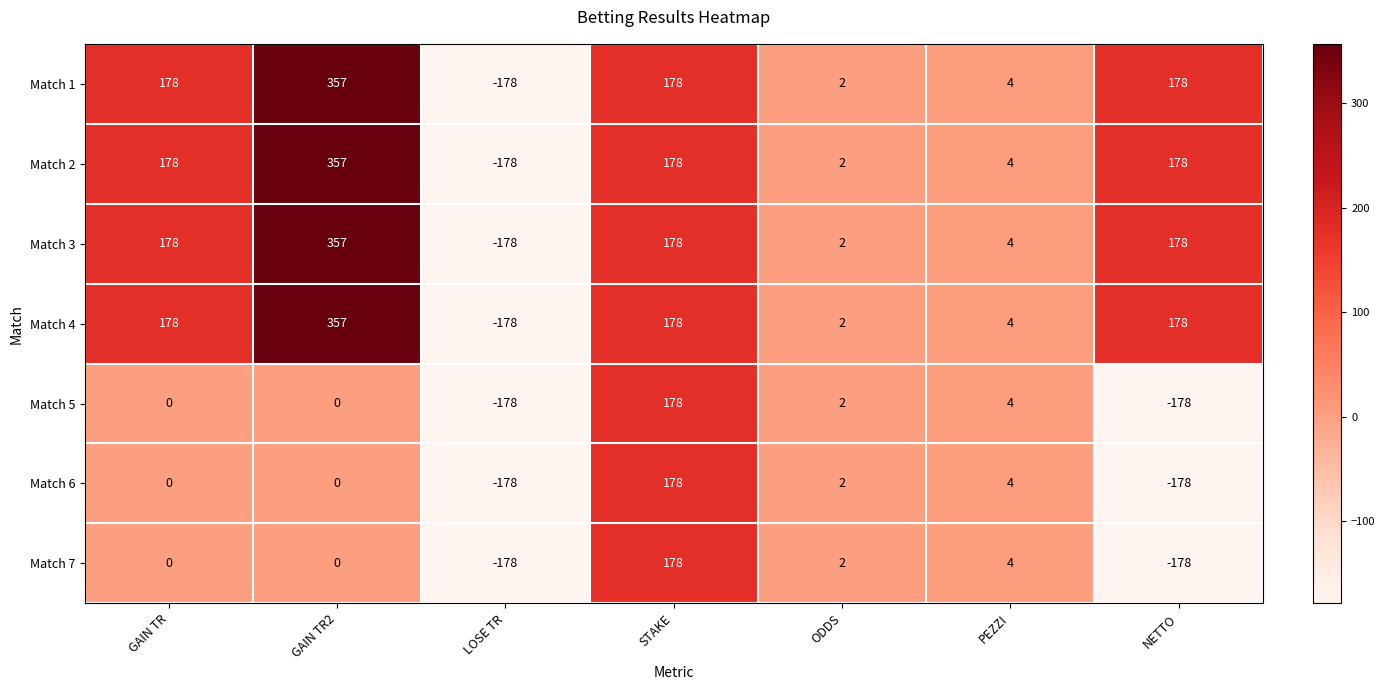

The Match 4 series shows 545 at GAIN TR2. True or false?

False